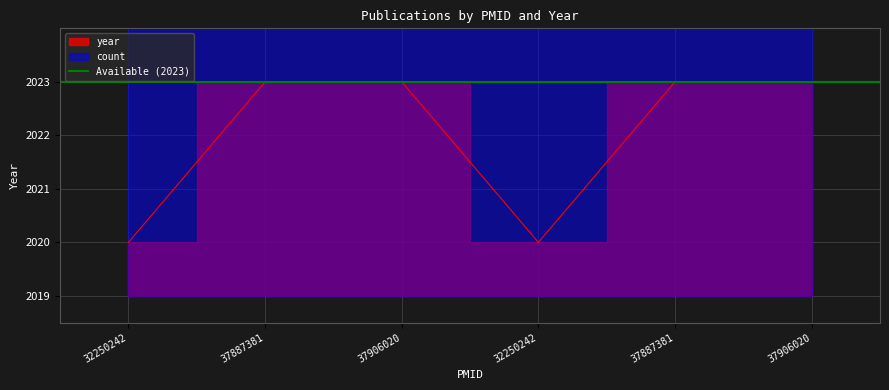

What is the minimum value shown in the chart?

2020